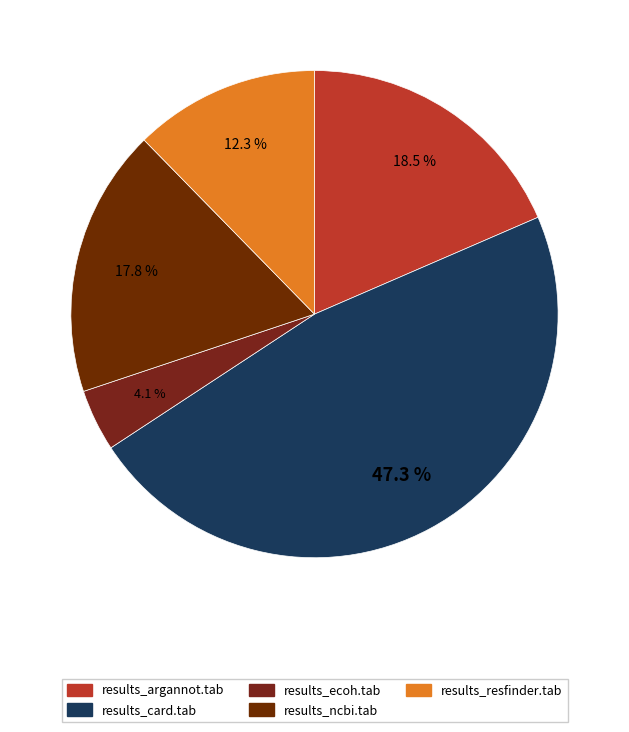

Does any single category account for the majority?

No